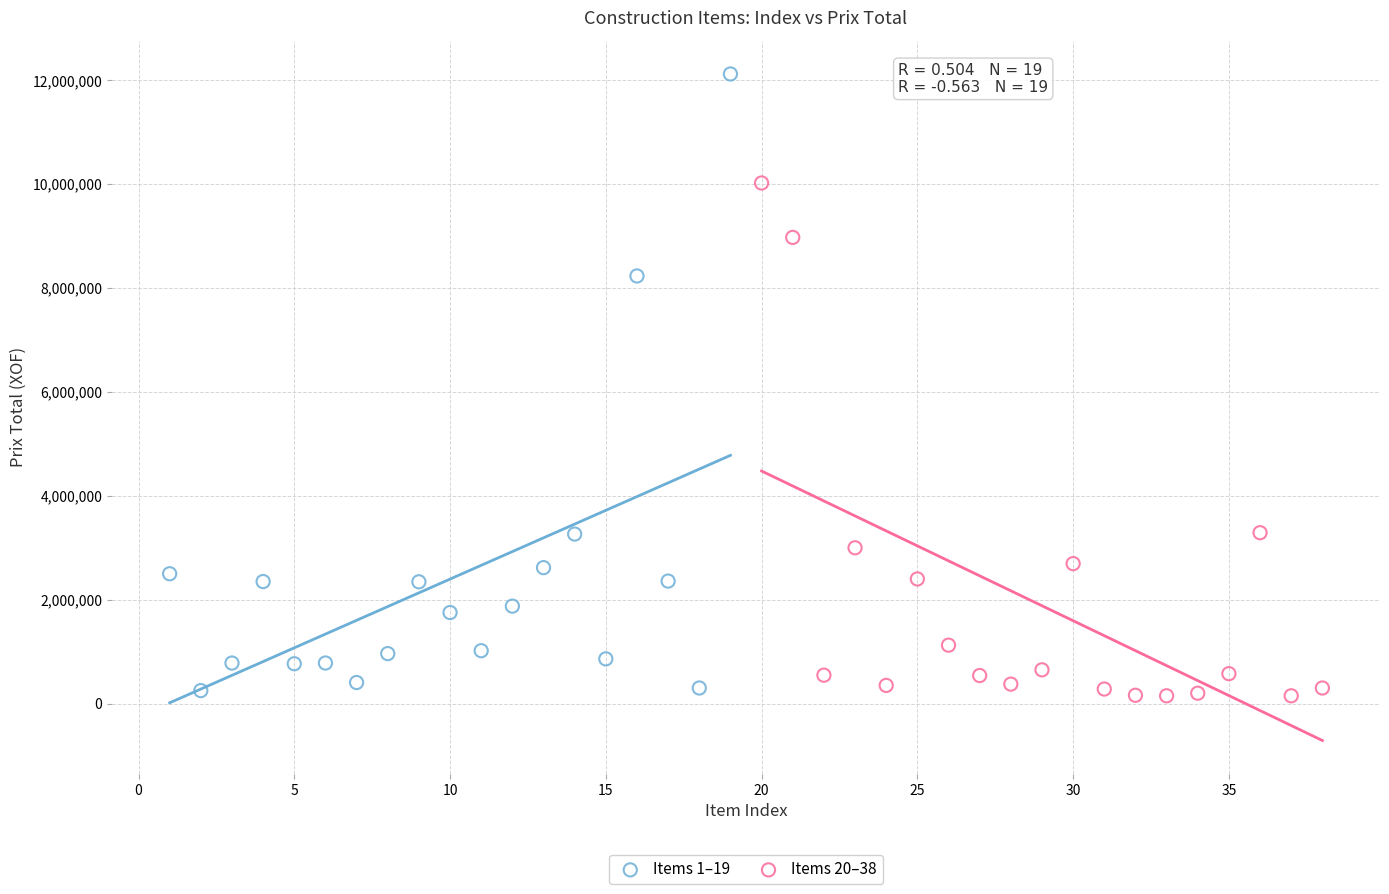

Which series contains the highest Y value?

Items 1–19